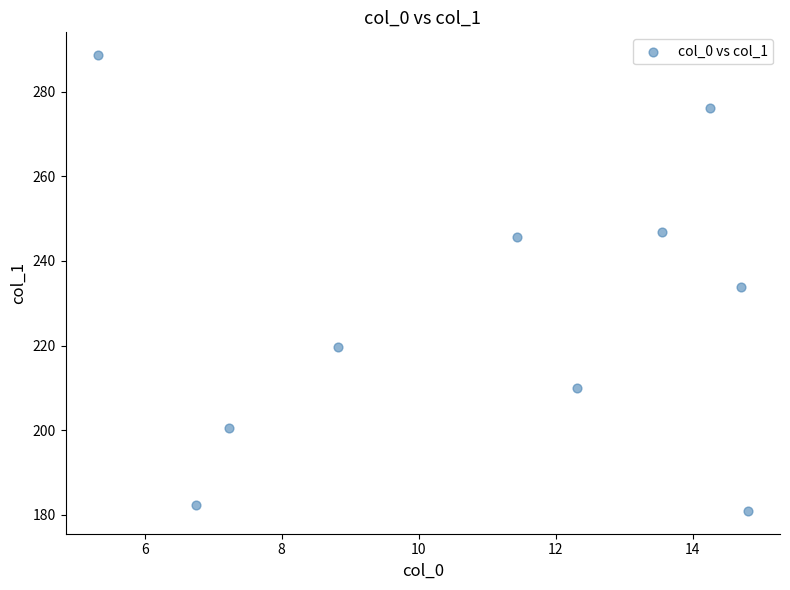

What is the average Y value?

228.4